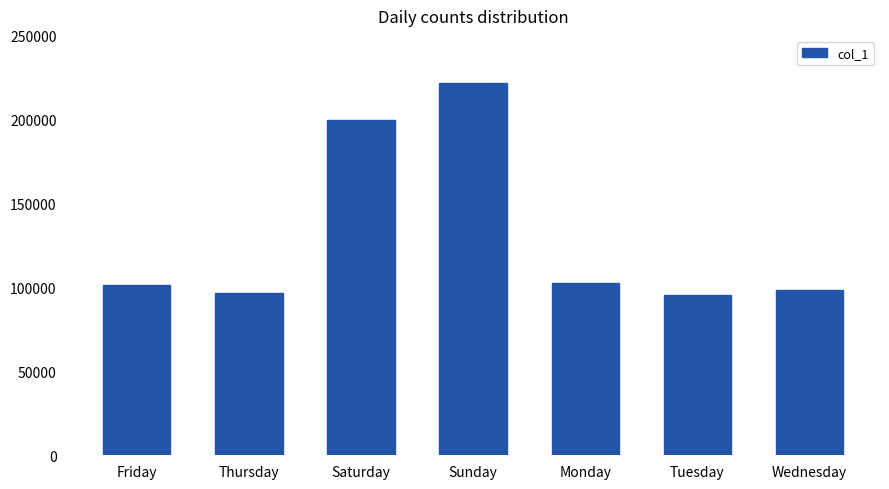

At which label is the value closest to 158865?

Saturday